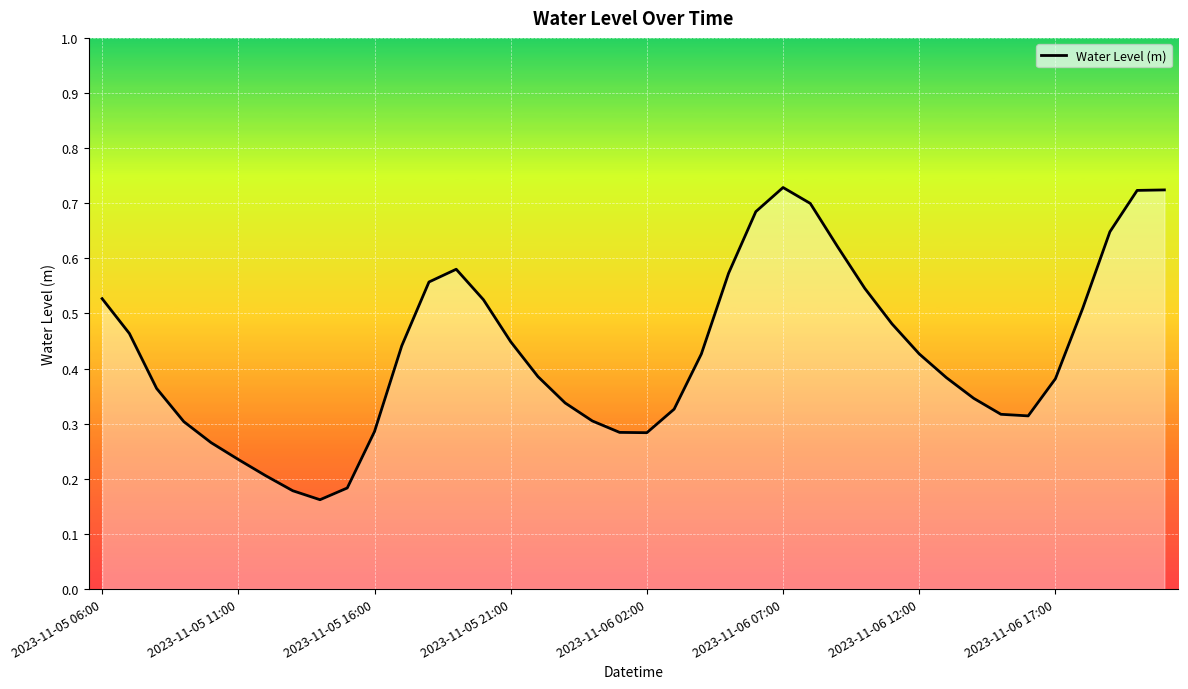

Is this an area chart (filled region under the line)?

Yes